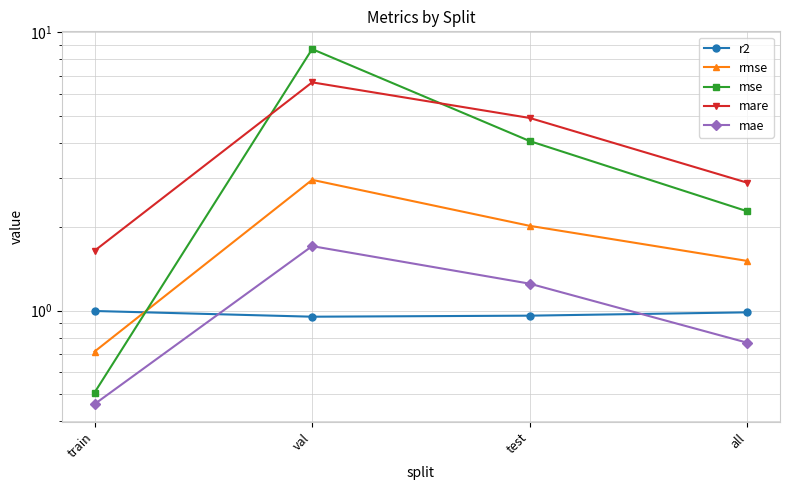

True or false: mare has a value of 6.4 at test.

False